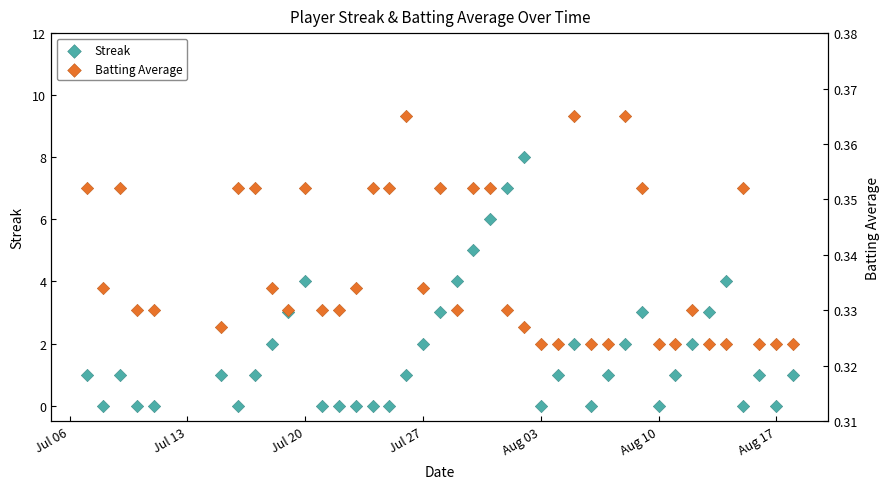

Which series has the largest Y range (max minus min)?

Streak